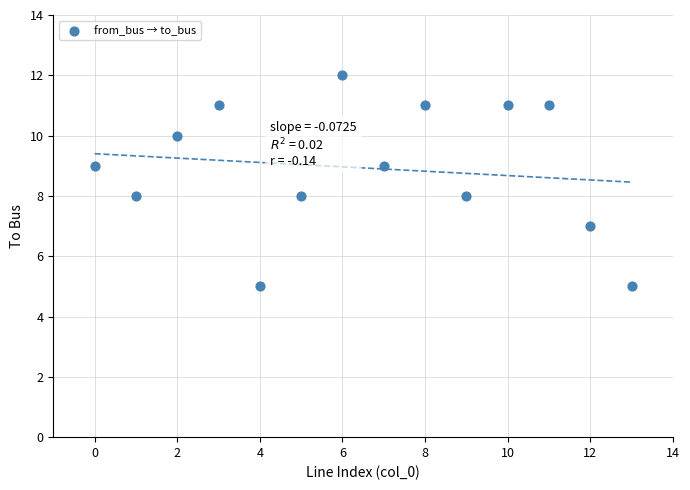

What is the range of Y values (max minus min)?

7